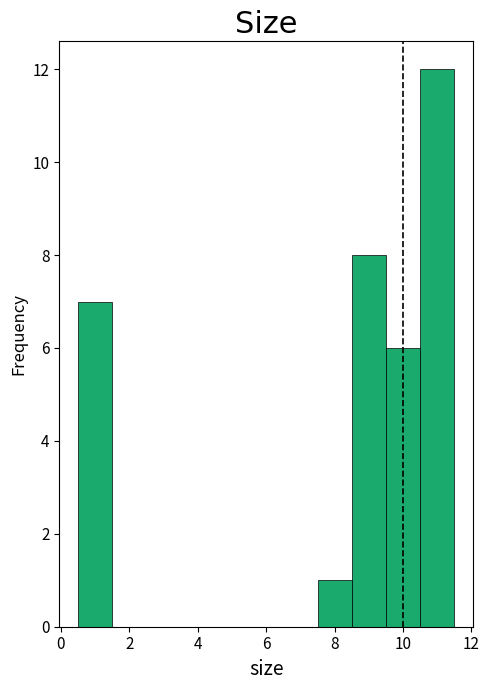

Reading left to right, list every bar in this chart as the range it spans on the x-axis followed by its height. Neither the bar edges nor the heights are printed on the chart, so give them approximately, as read against the axes.

0.5 to 1.5: 7
1.5 to 2.5: 0
2.5 to 3.5: 0
3.5 to 4.5: 0
4.5 to 5.5: 0
5.5 to 6.5: 0
6.5 to 7.5: 0
7.5 to 8.5: 1
8.5 to 9.5: 8
9.5 to 10.5: 6
10.5 to 11.5: 12